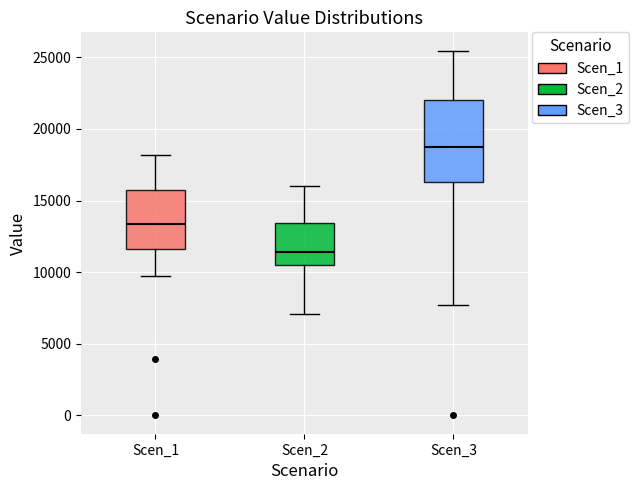

Reading left to right, read every box against the y-axis: the position of its median line, the range the box covers, and the ends of its whiskers. The values are not printed on the chart, so give them approximately, as read against the axis.

Scen_1: median 13500, box 11500 to 15500, whiskers 10000 to 18000
Scen_2: median 11500, box 10500 to 13500, whiskers 7000 to 16000
Scen_3: median 18500, box 16500 to 22000, whiskers 7500 to 25500